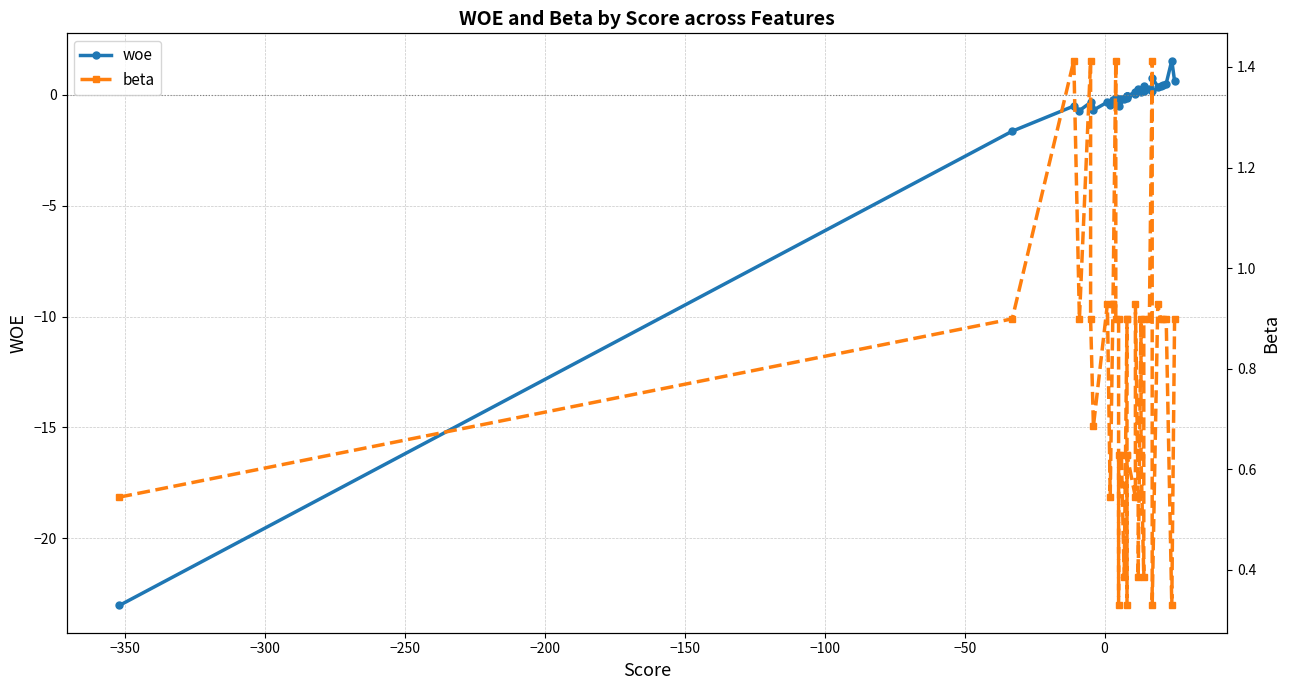

How many values in the woe series are below 0?

23